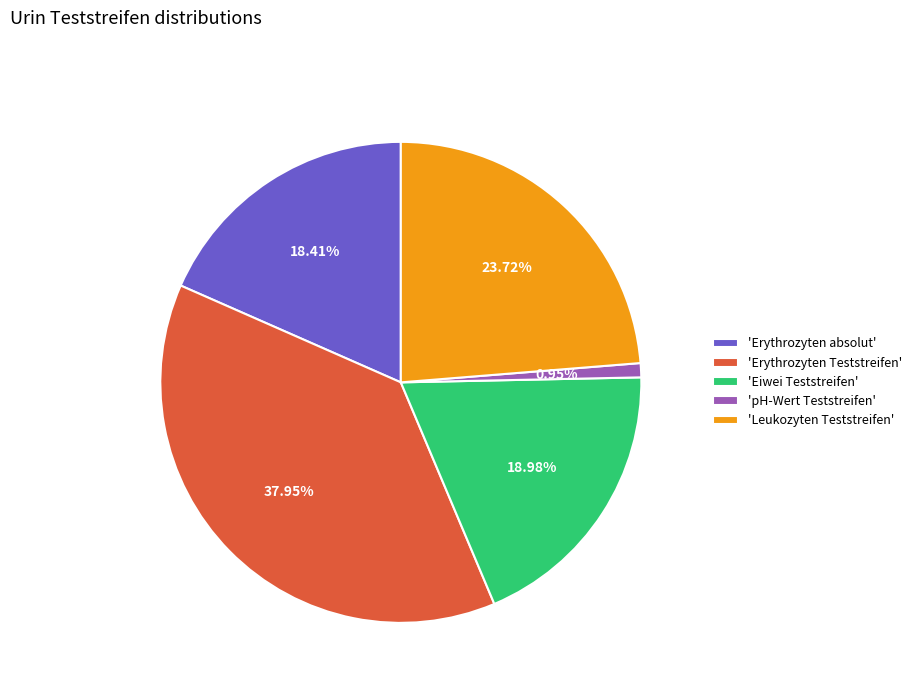

Do 'Leukozyten Teststreifen' and 'pH-Wert Teststreifen' together represent more than half of the pie?

No